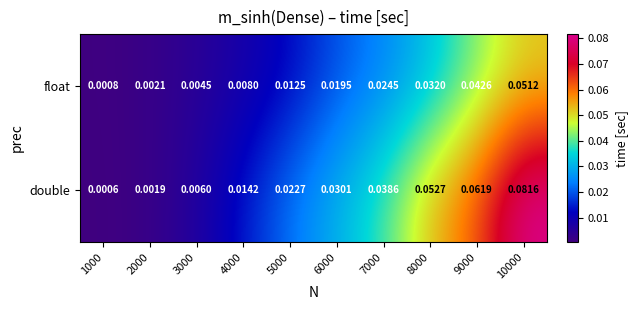

Which series has the largest total across all categories?

double